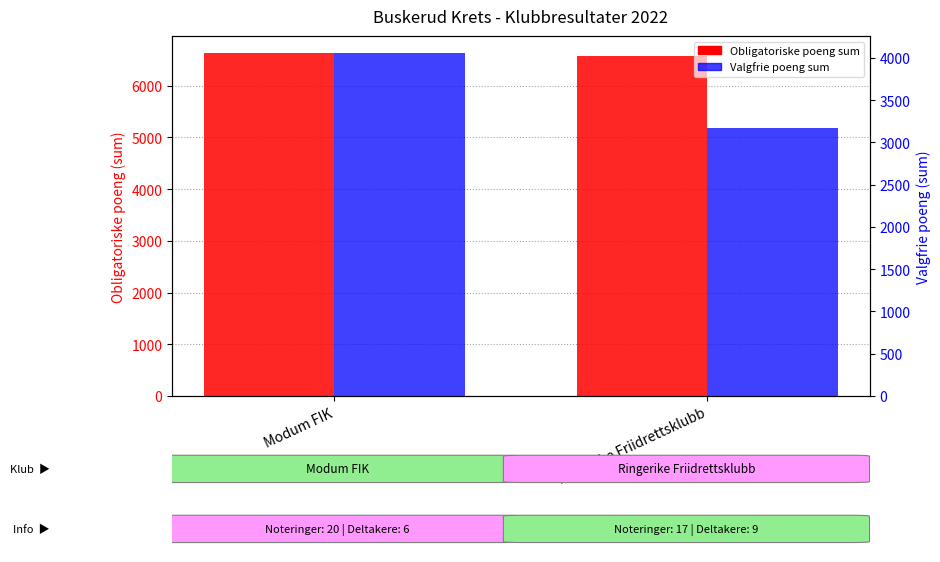

Reading right to left, transcribe all the data shown in this chart.

Obligatoriske poeng sum: Ringerike Friidrettsklubb=6570	Modum FIK=6629
Valgfrie poeng sum: Ringerike Friidrettsklubb=3177	Modum FIK=4057